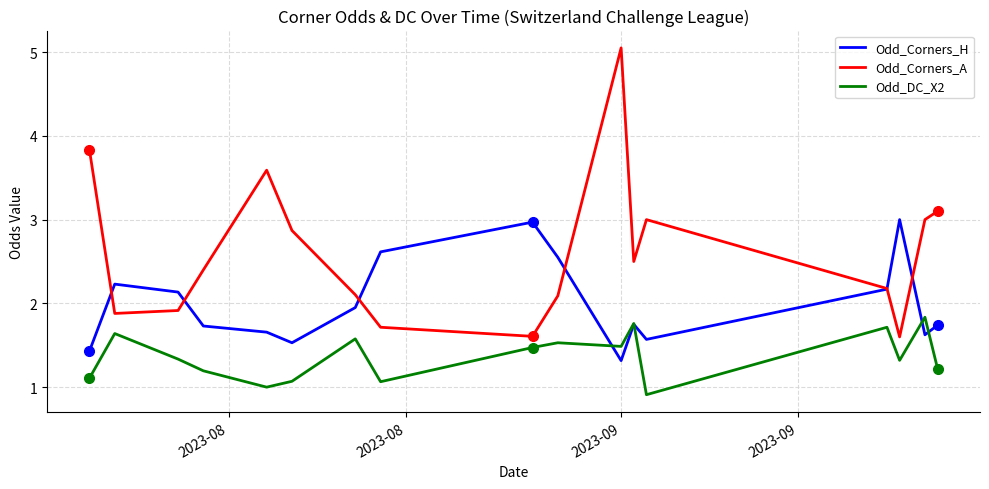

True or false: Odd_Corners_A and Odd_DC_X2 intersect in this chart.

False